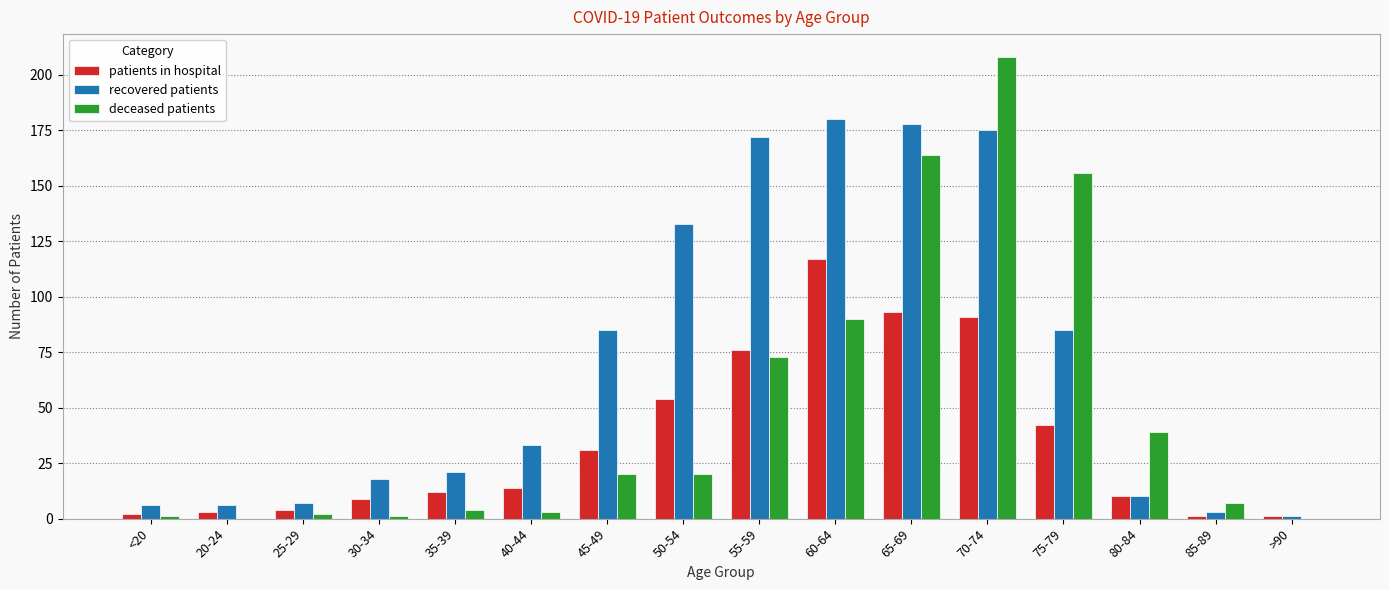

Is it true that patients in hospital equals 76 at 55-59?

True